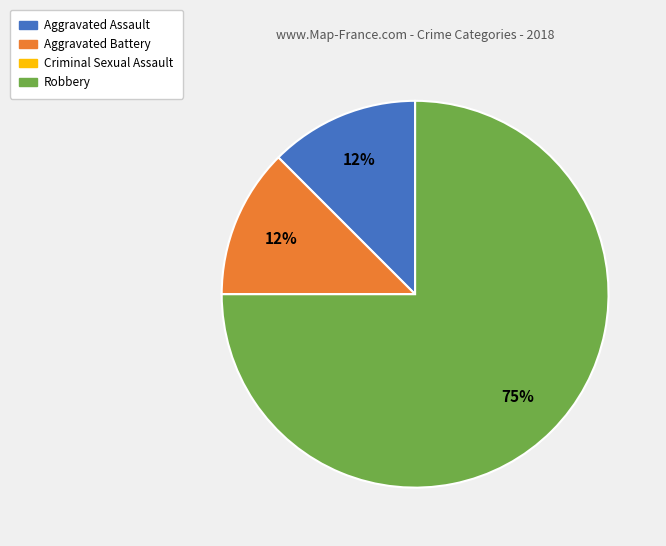

True or false: Aggravated Assault accounts for 12% of the total.

True